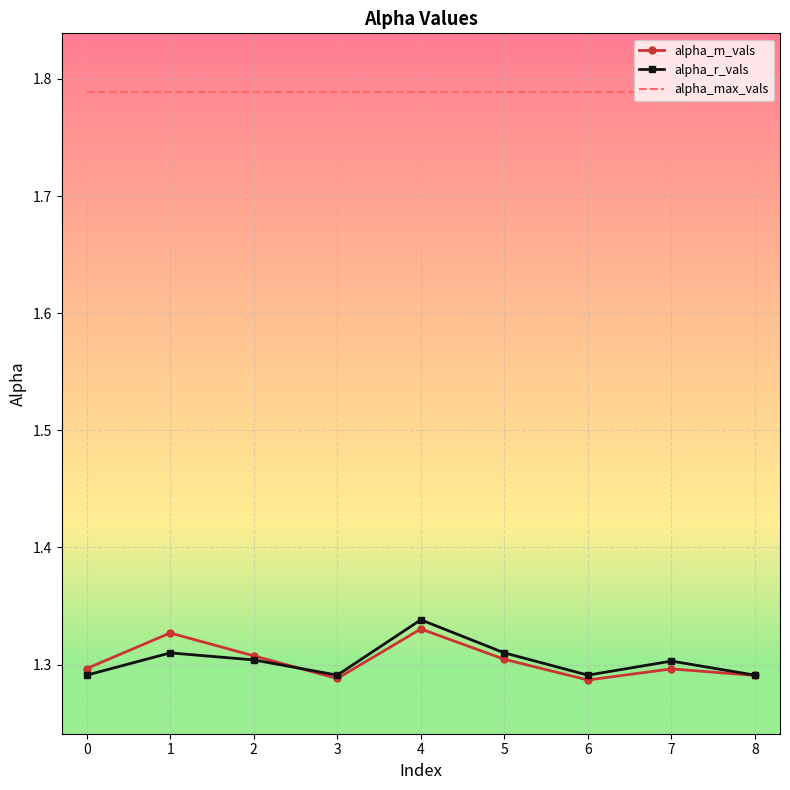

What is the spread (max minus min) of values at 1?

0.5